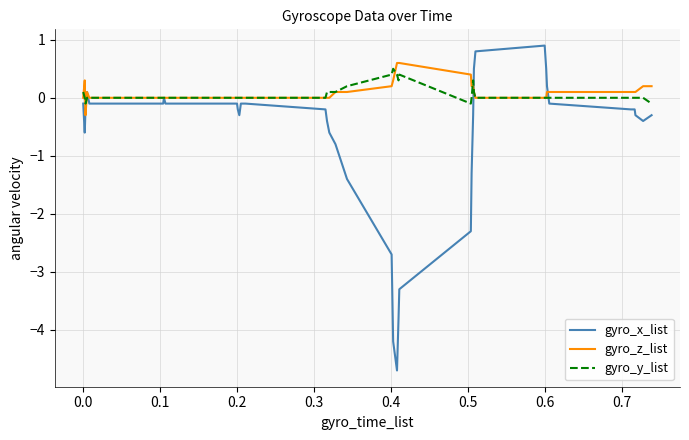

What is the smallest value displayed?

-4.7